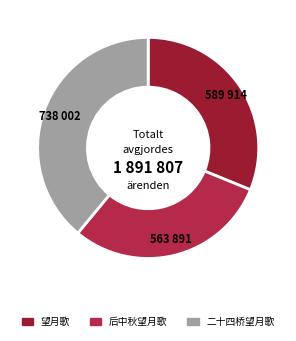

Is it true that 二十四桥望月歌 is 39% of the pie?

True